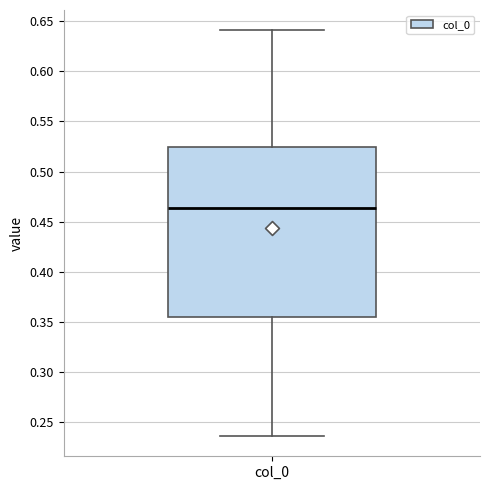

Transcribe this box plot: give where the median line is, the range the box spans, and where the two whiskers end, as read against the y-axis. The values are not printed on the chart, so give them approximately, as read against the axis.

median 0.465, box 0.355 to 0.525, whiskers 0.235 to 0.640